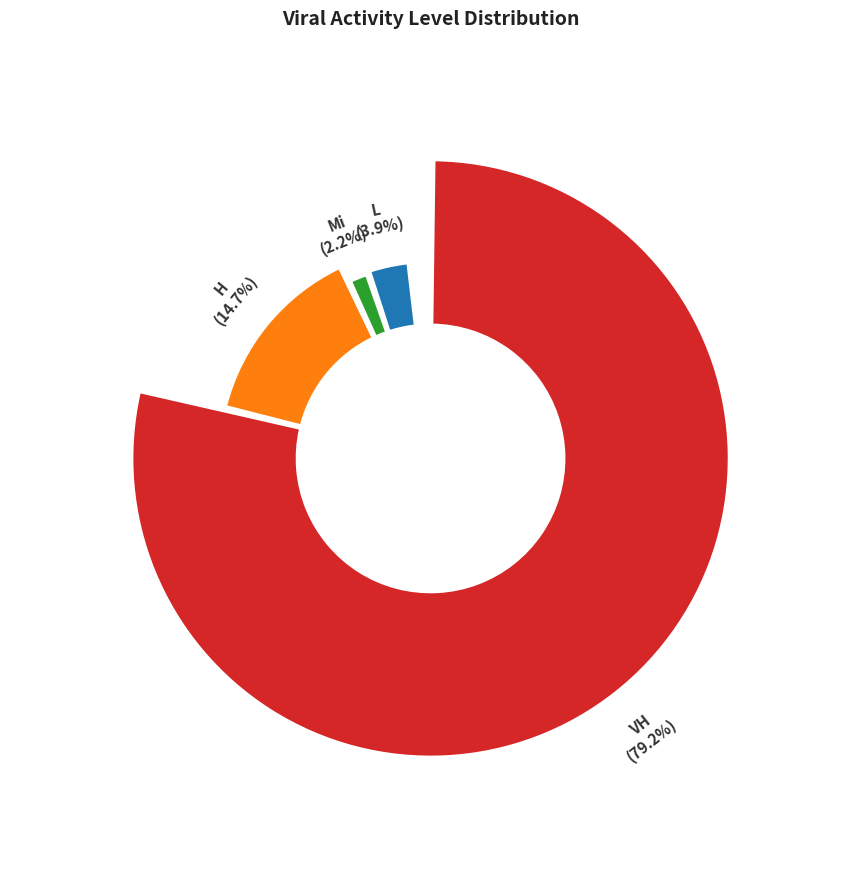

What is the majority slice?

VH